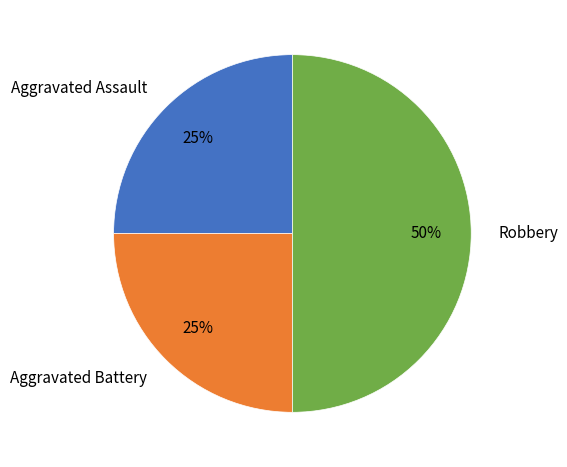

Approximately how many times larger is the value at Robbery compared to Aggravated Battery?

2.0